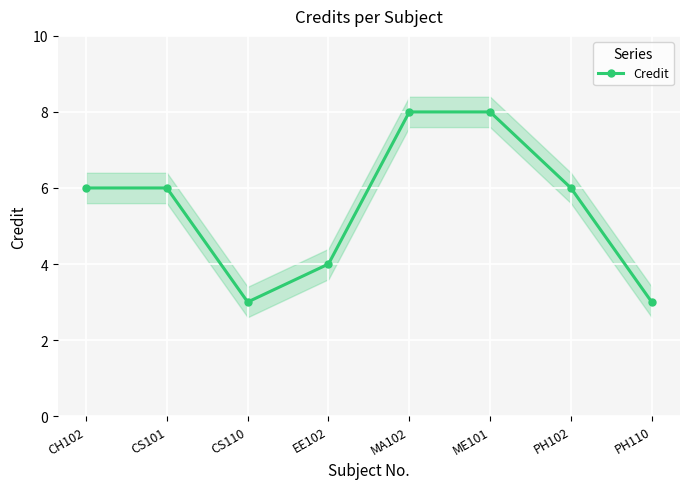

How many values are between 4 and 8?

6